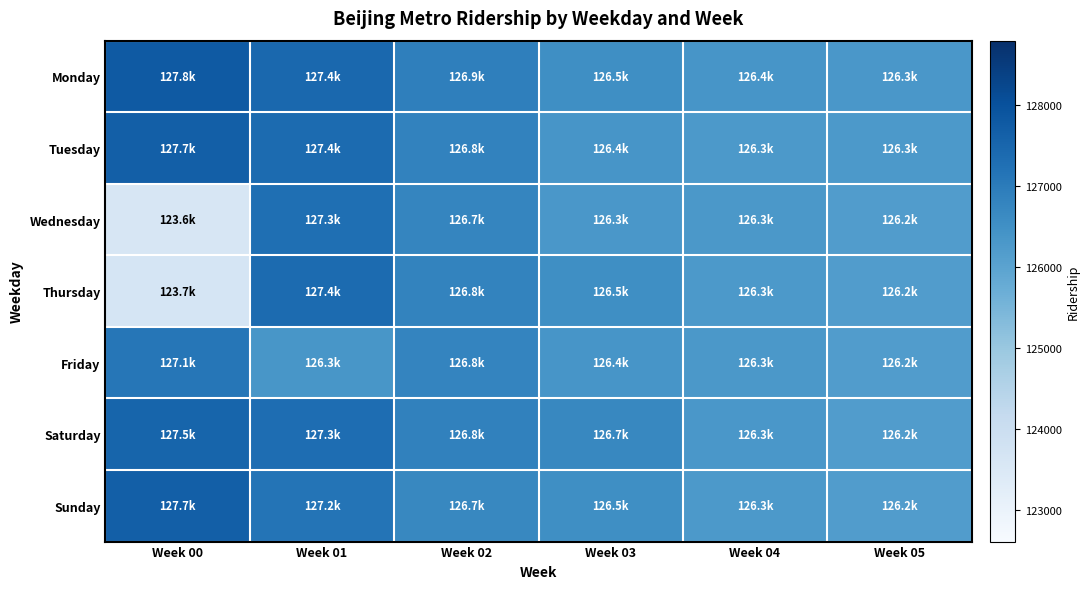

What is the spread (max minus min) of values at Week 02?

174